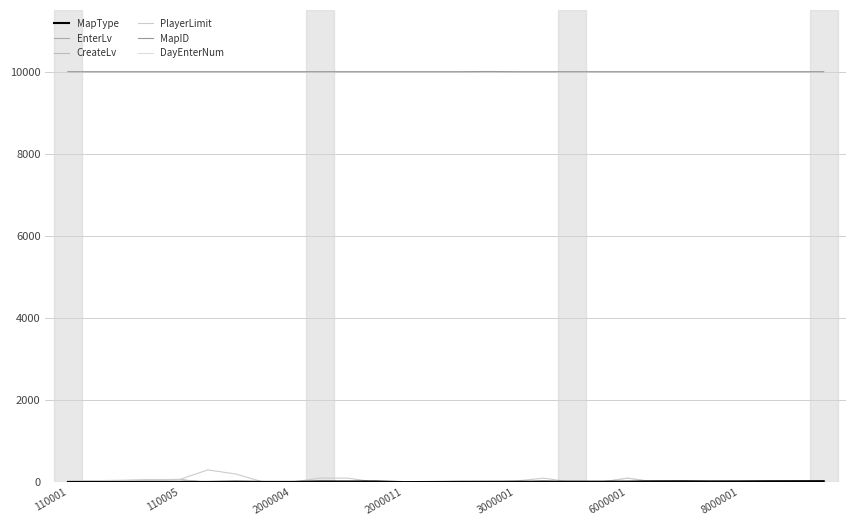

Which series has the largest total across all categories?

MapID